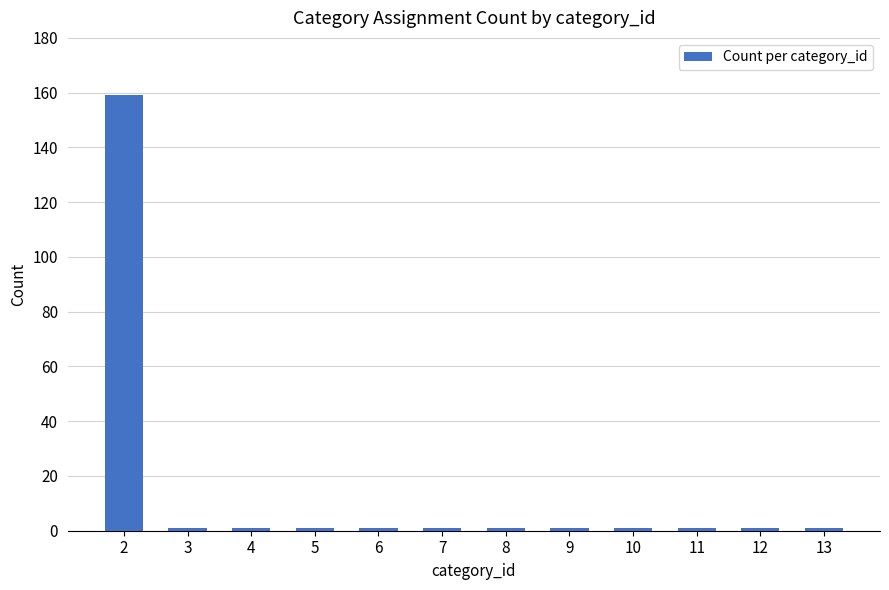

What is the approximate value at 2, to the nearest 50?

150